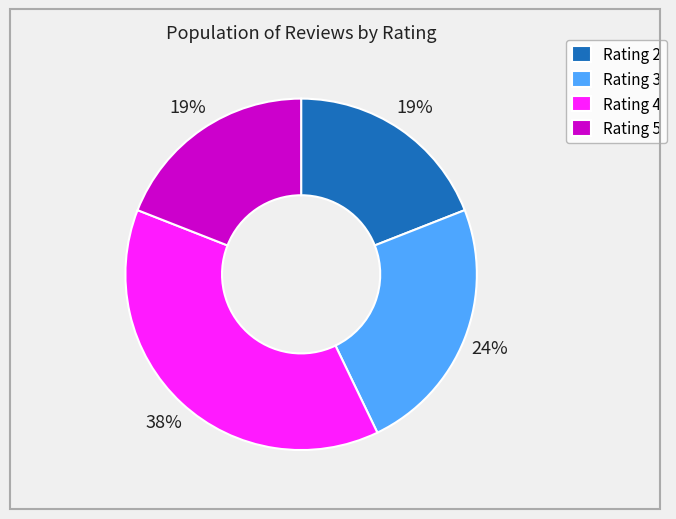

Combined, do Rating 4 and Rating 2 account for over 50%?

Yes